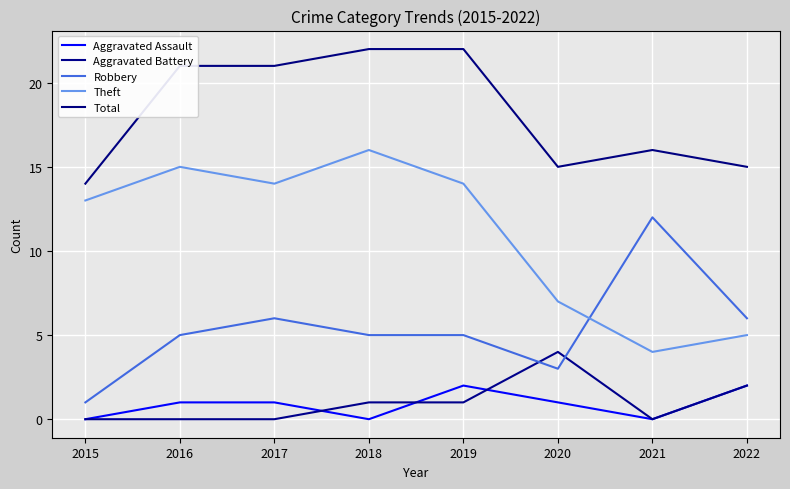

Rank the series by their maximum value, from lowest to highest.

Aggravated Assault, Aggravated Battery, Robbery, Theft, Total